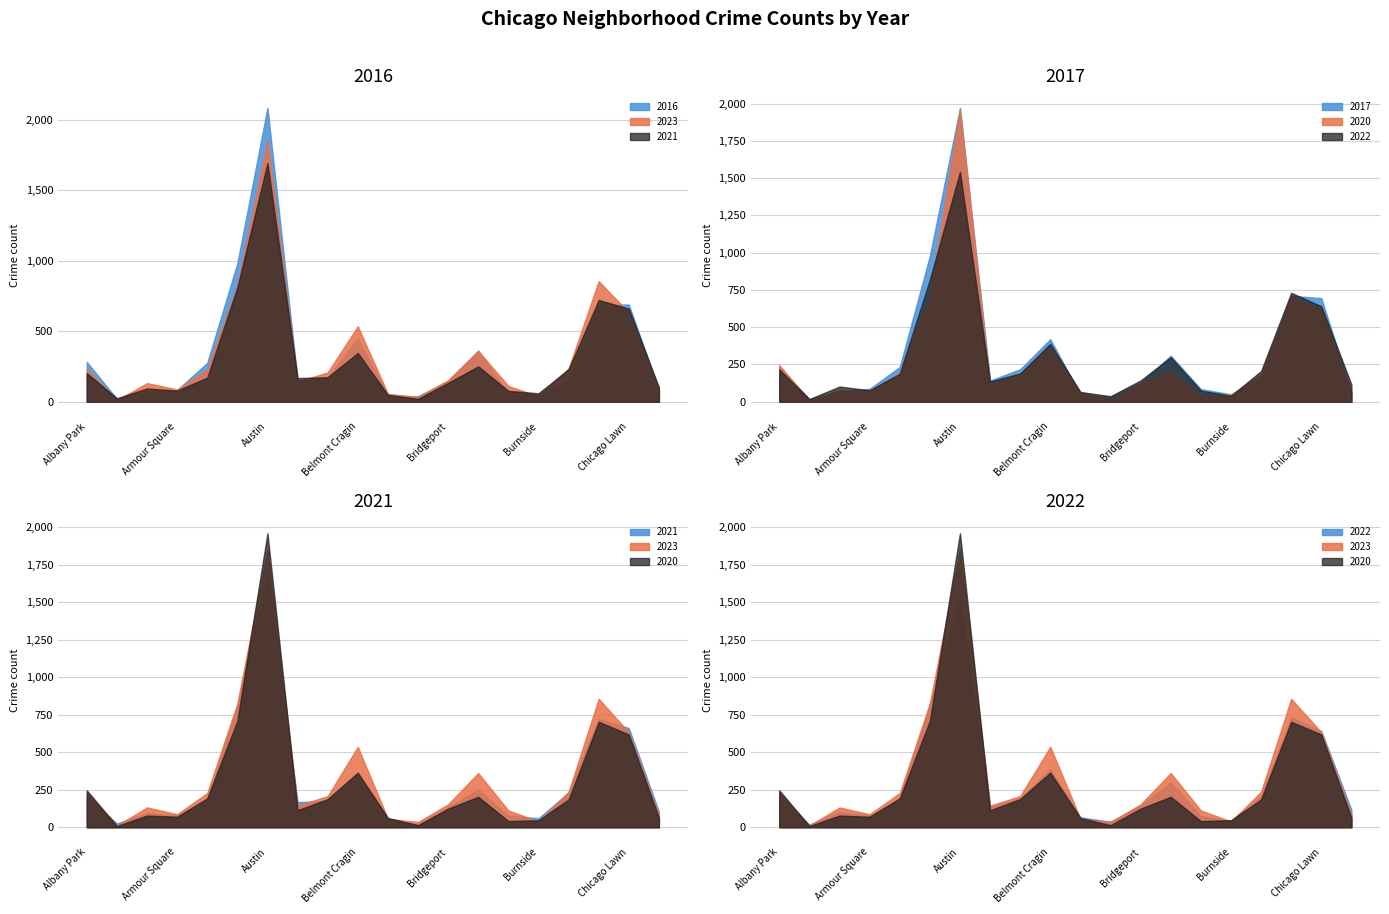

At which category does 2023 reach its first local valley?

Andersonville